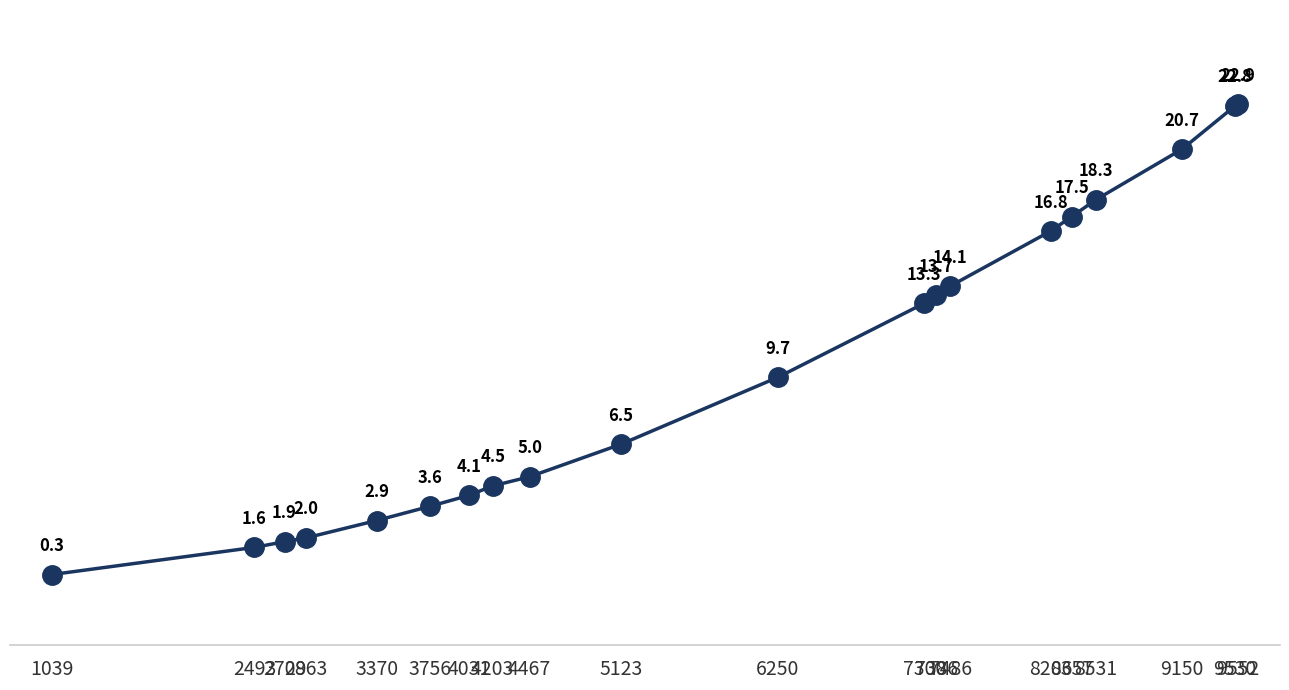

What is the maximum value shown in the chart?

22852249